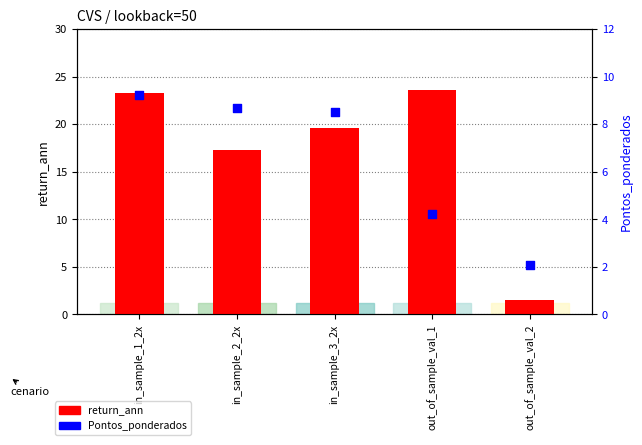

What is the total value across all series at in_sample_3_2x?

28.1